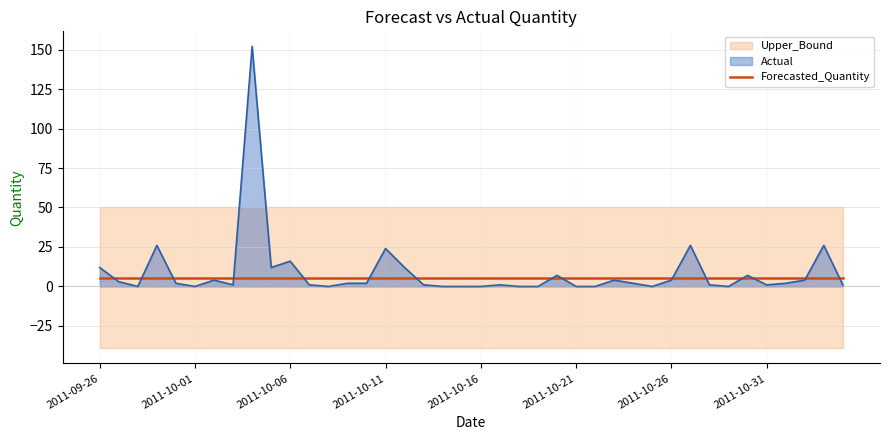

True or false: Forecasted_Quantity has more than 2 interior local peaks.

False